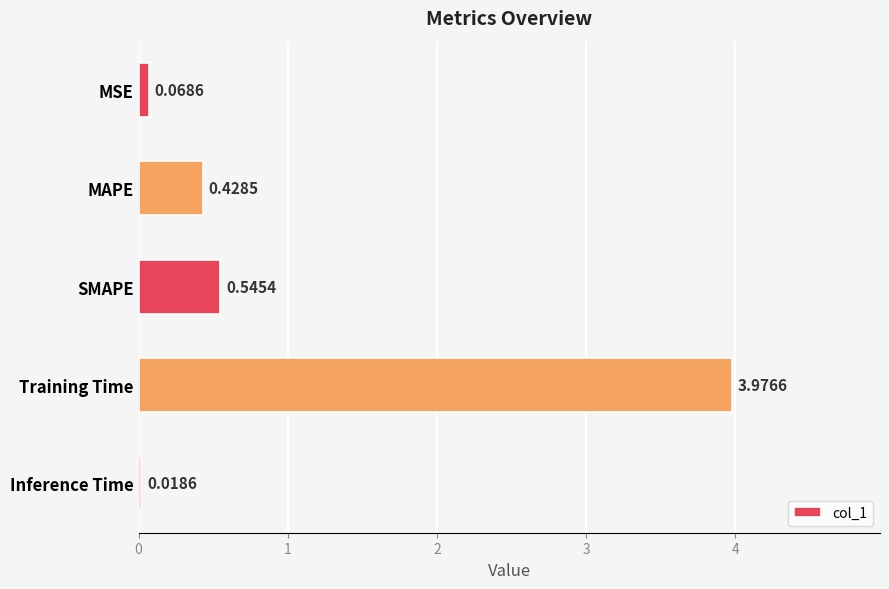

Between MSE and MAPE, which is larger?

MAPE